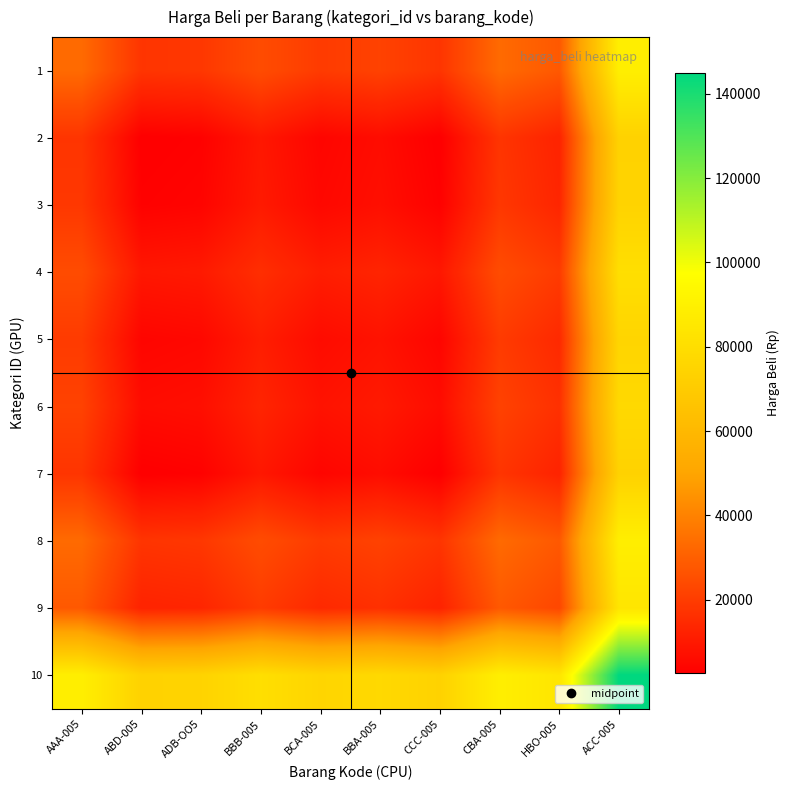

How many series are shown in this chart?

10